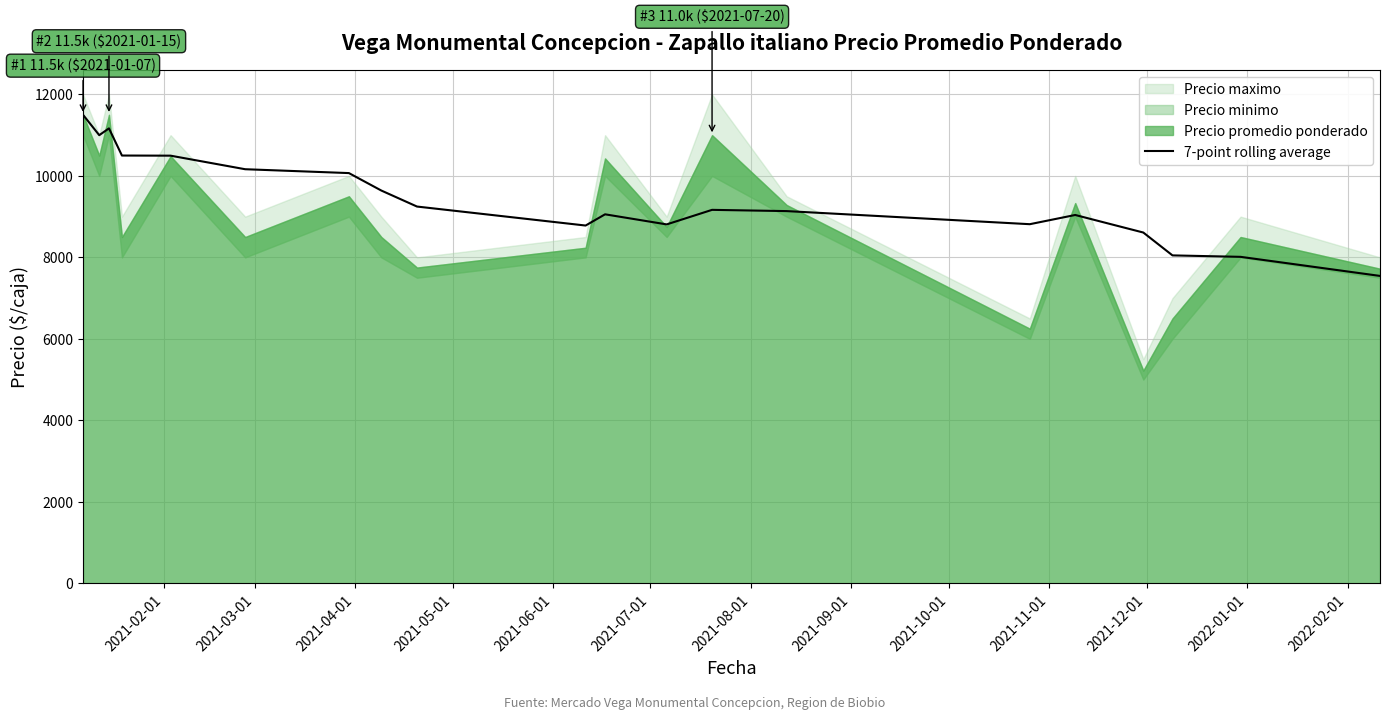

What is the lowest value of the 7-point rolling average series?

7544.7